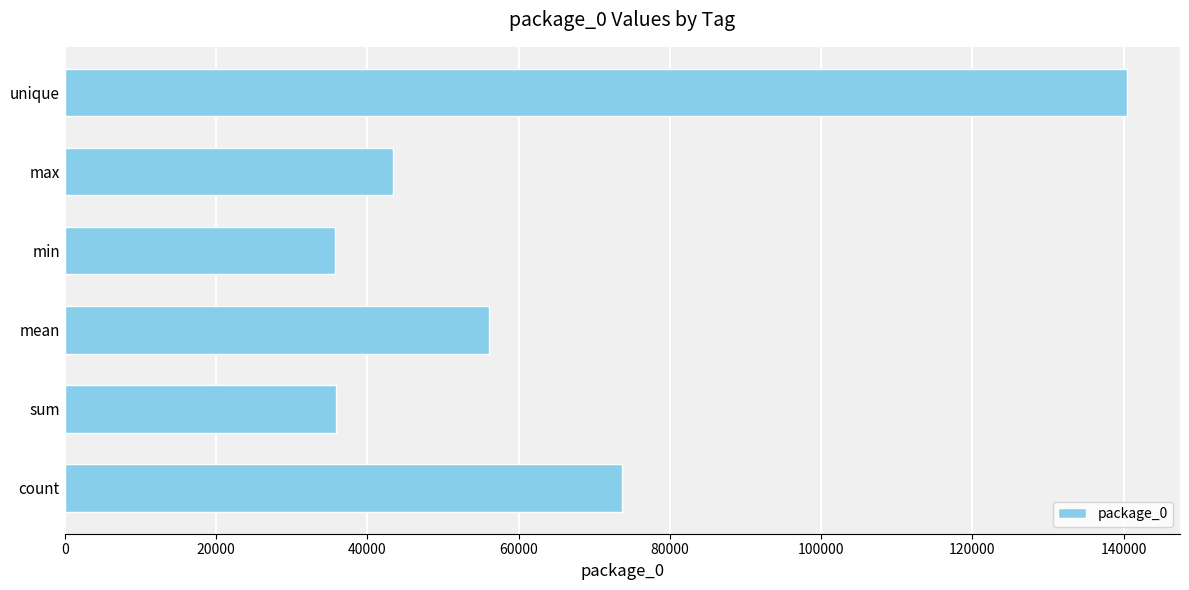

Where is the data nearest to the value 88104?

count